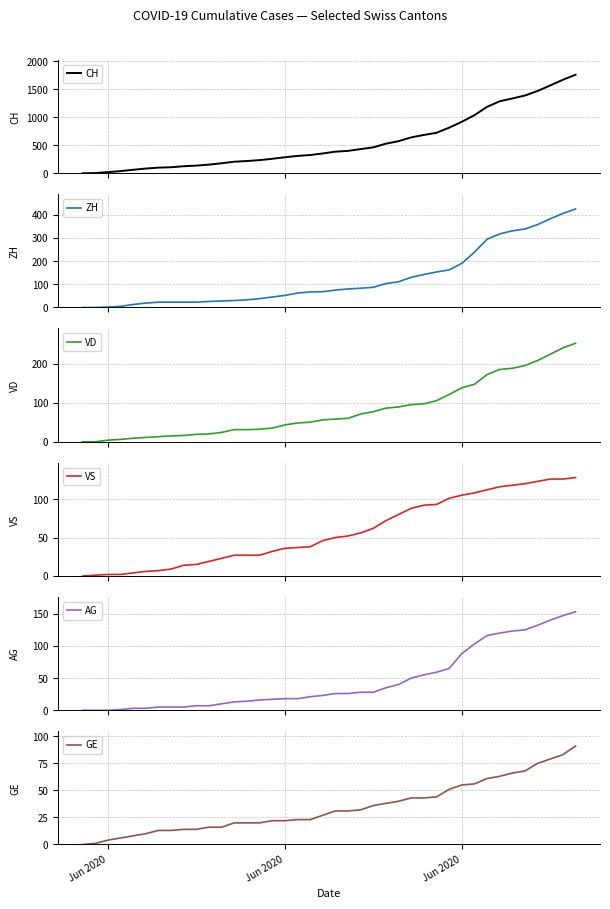

What is the label of the 2nd point from the left?

Jun 2020